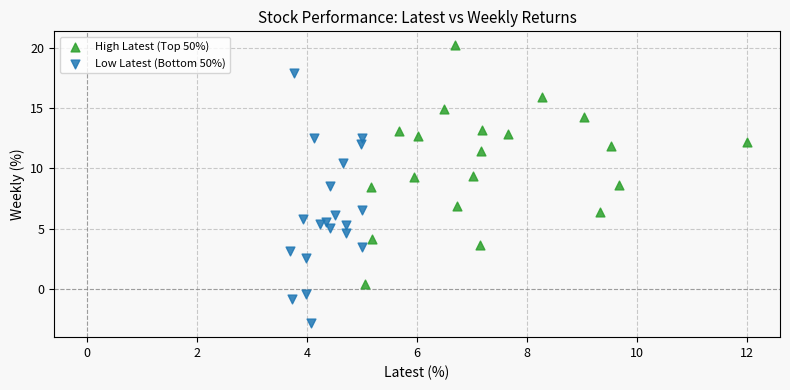

What are all the series names shown in the legend?

High Latest (Top 50%), Low Latest (Bottom 50%)